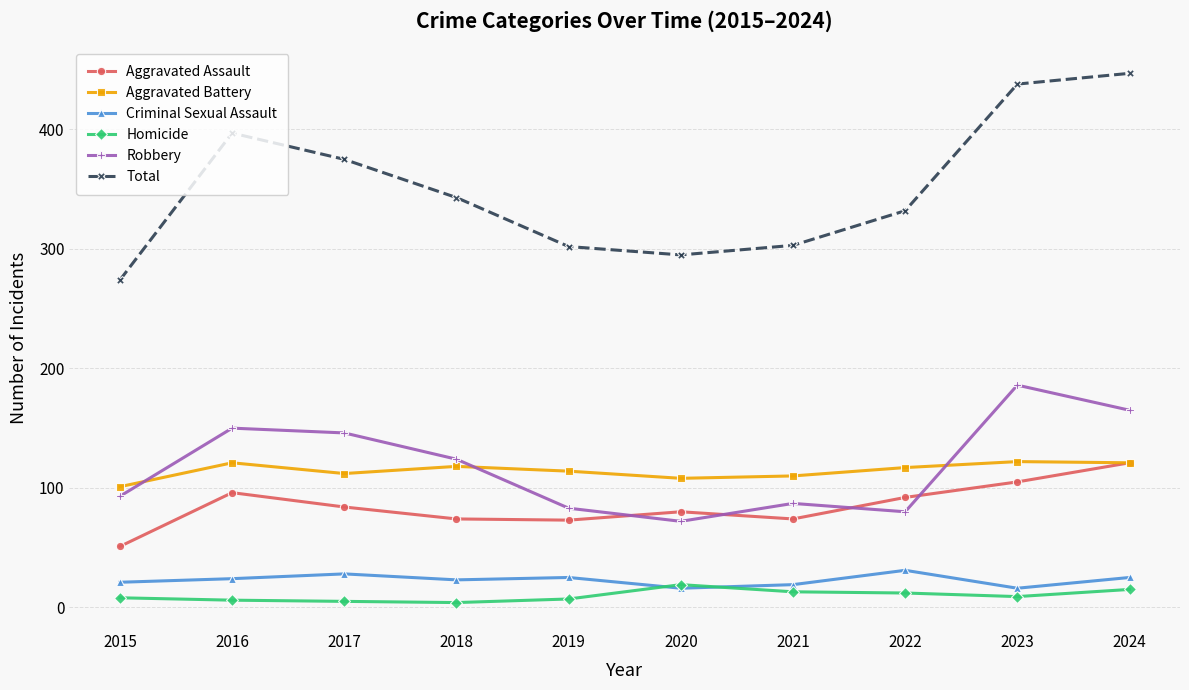

What is the value of the Aggravated Battery point at the 3rd from the left?

112